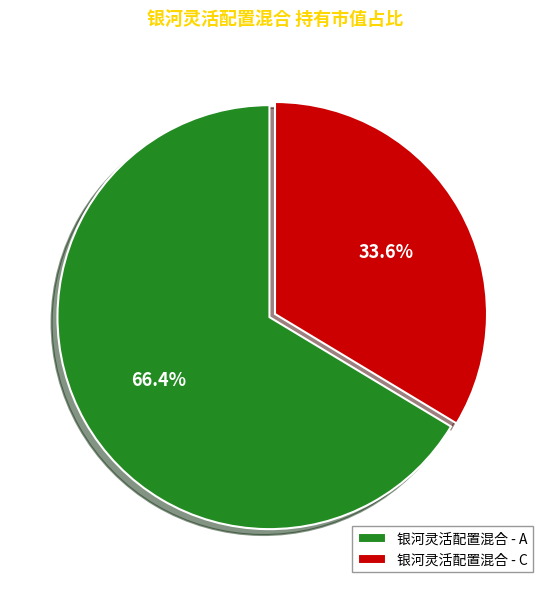

What portion of the pie excludes 银河灵活配置混合 - C?

66.4%